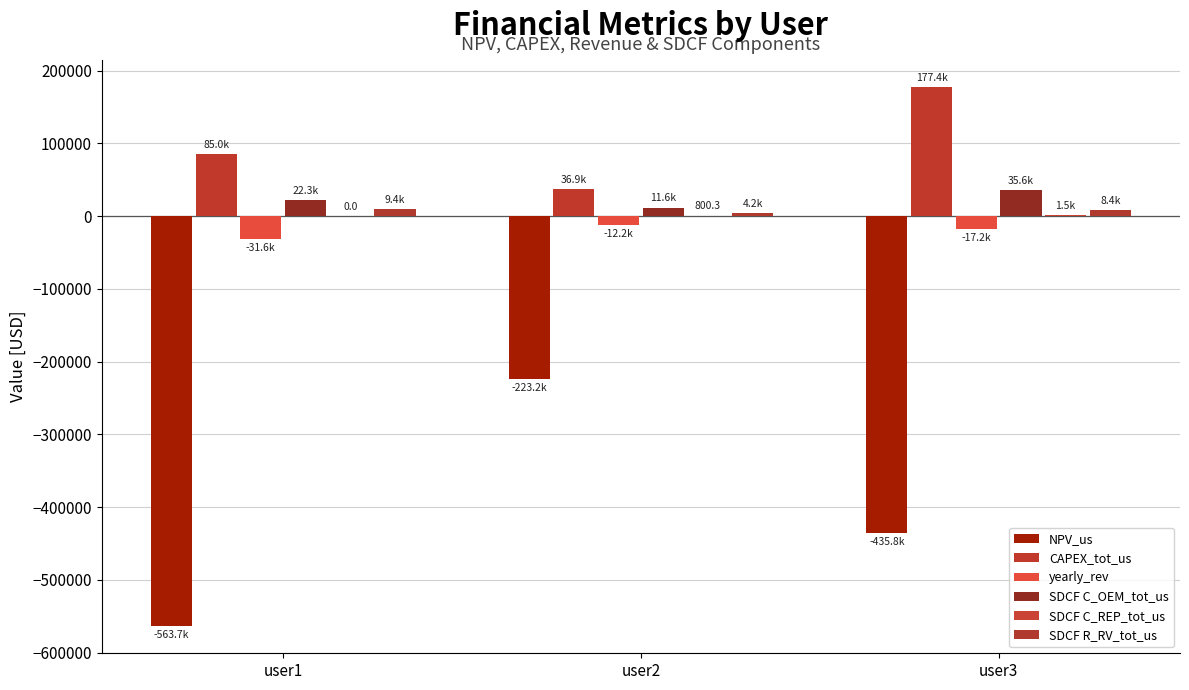

Is it true that CAPEX_tot_us equals 85000.0 at user1?

True